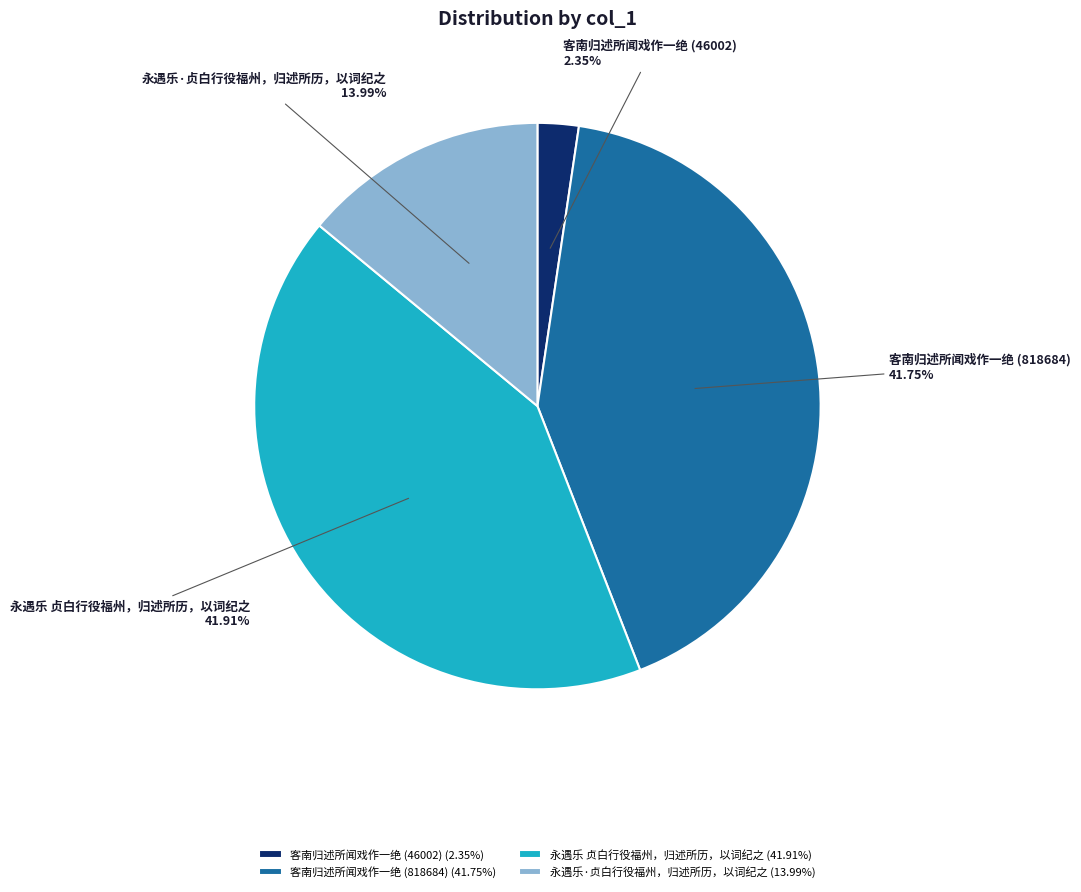

Between 客南归述所闻戏作一绝 (46002) and 永遇乐 贞白行役福州，归述所历，以词纪之, which is larger?

永遇乐 贞白行役福州，归述所历，以词纪之